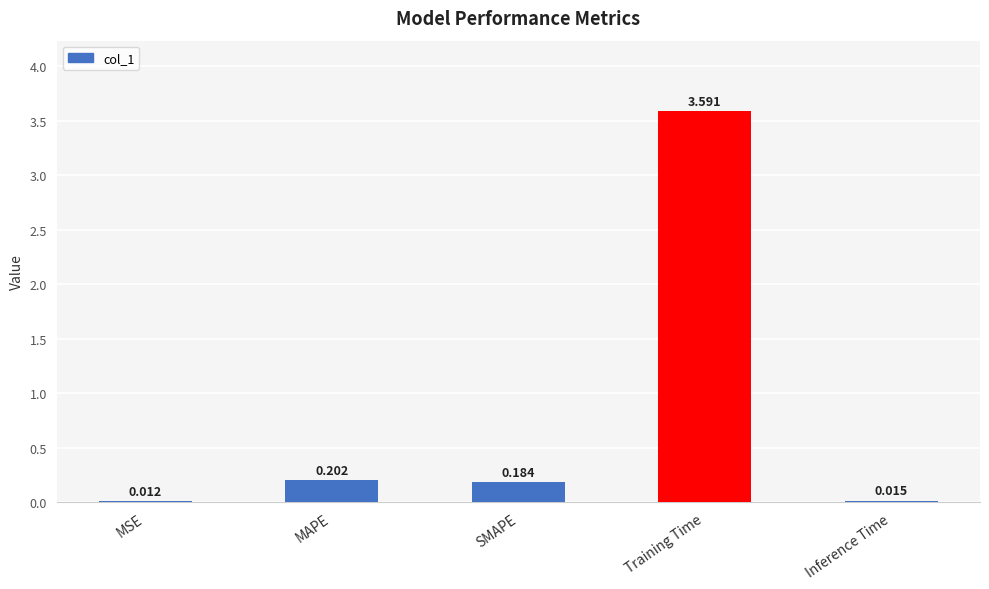

What is the ratio of the value at SMAPE to the value at Training Time?

0.1